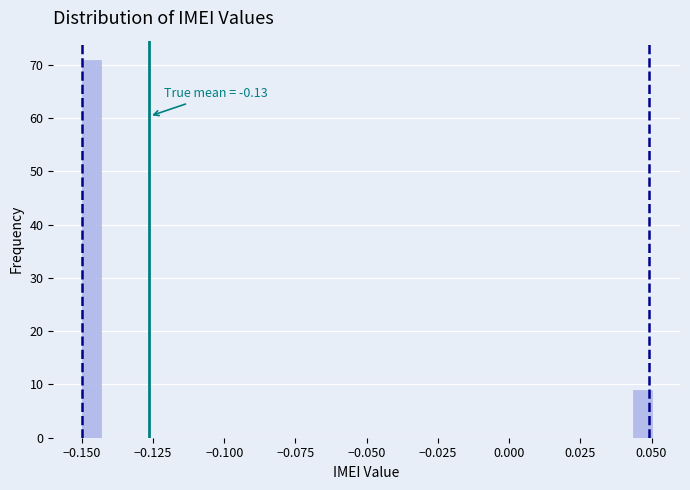

Read against the x-axis, roughly where is the centre of the tallest bar?

-0.145